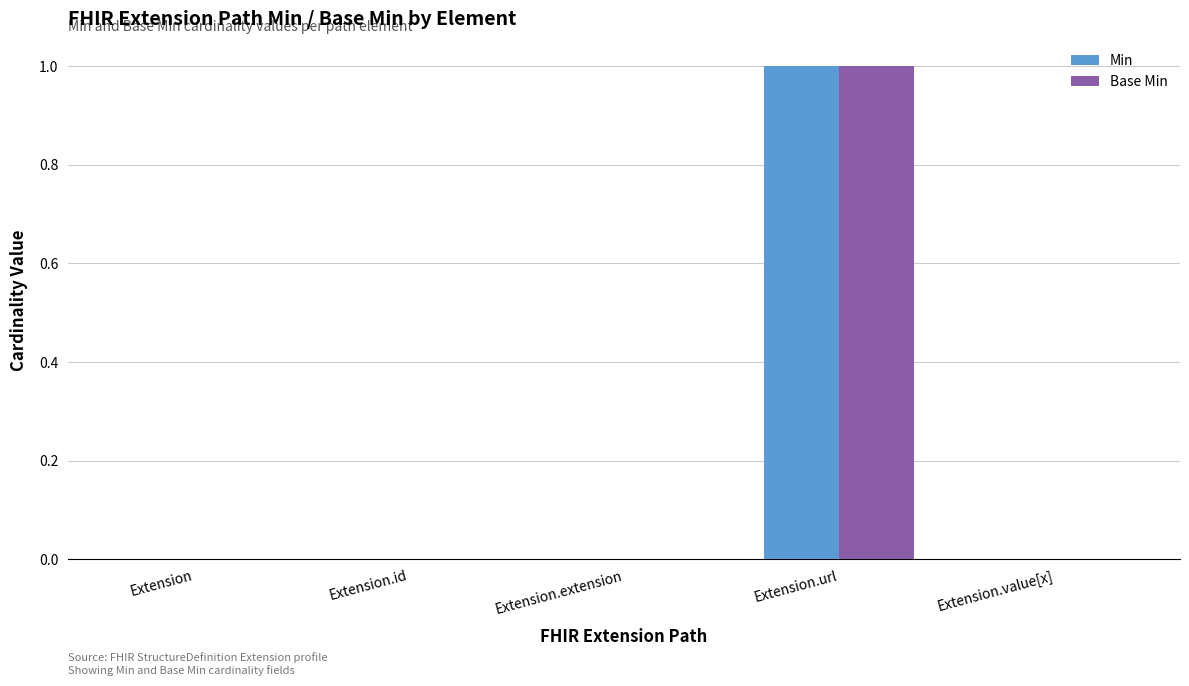

Reading left to right, transcribe all the data shown in this chart.

Min: Extension=0	Extension.id=0	Extension.extension=0	Extension.url=1	Extension.value[x]=0
Base Min: Extension=0	Extension.id=0	Extension.extension=0	Extension.url=1	Extension.value[x]=0